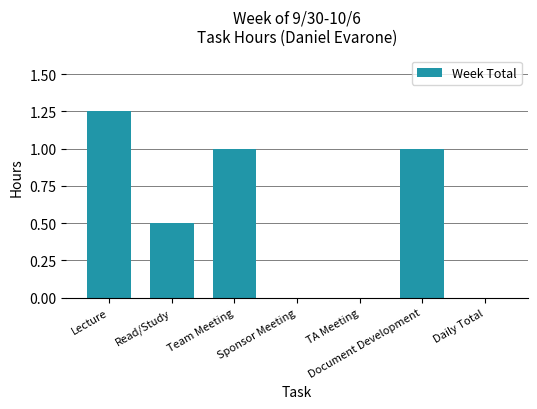

What is the sum of all values?

3.8